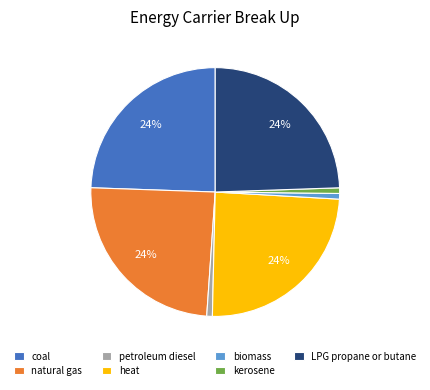

To the nearest percent, what percentage of the pie is kerosene?

1%